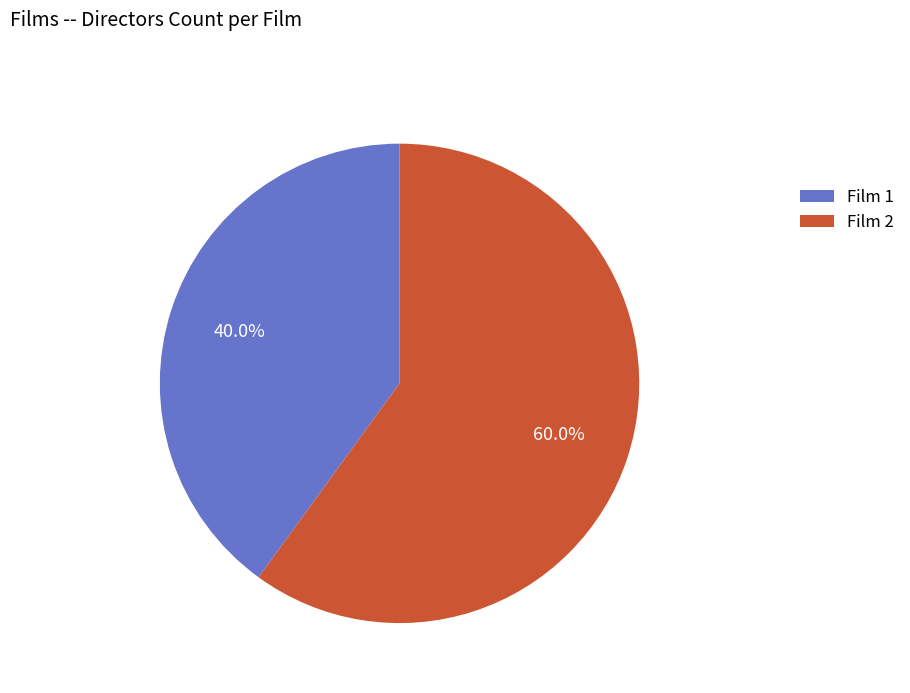

Rank the categories by value from lowest to highest.

Film 1, Film 2